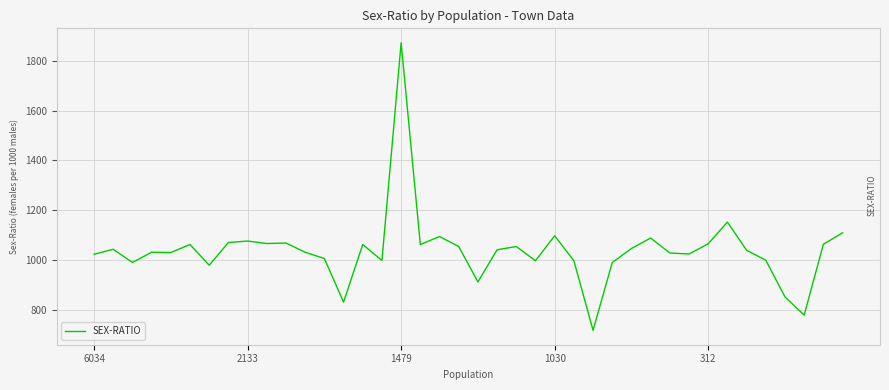

What is the maximum value shown in the chart?

1872